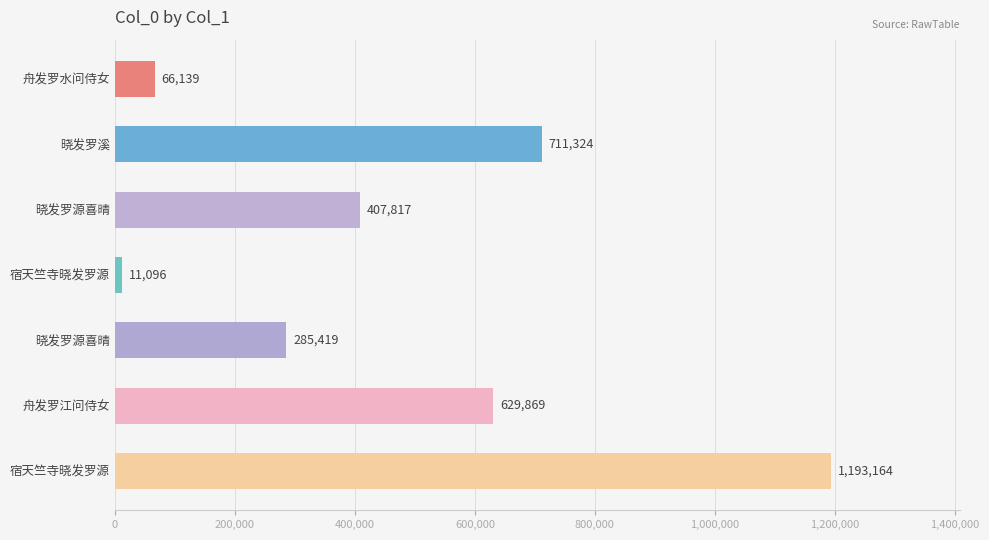

How many distinct data groups are displayed?

1